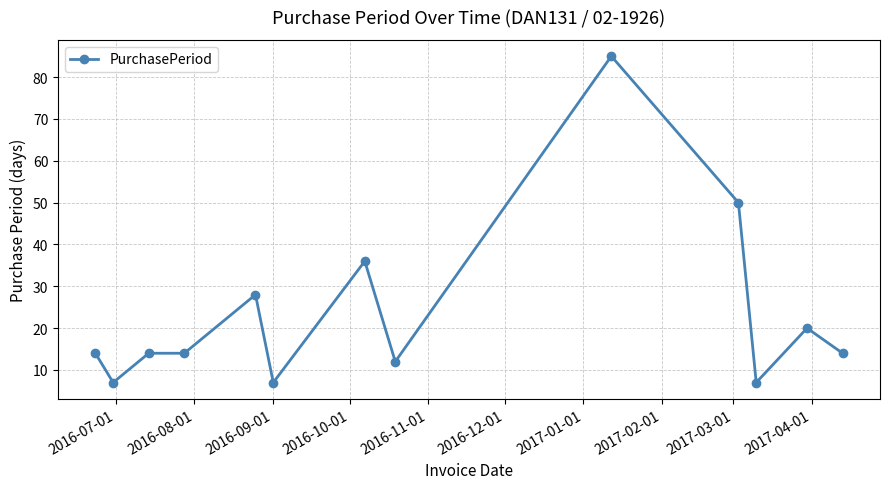

True or false: there are more than 1 points higher than both neighbors.

True